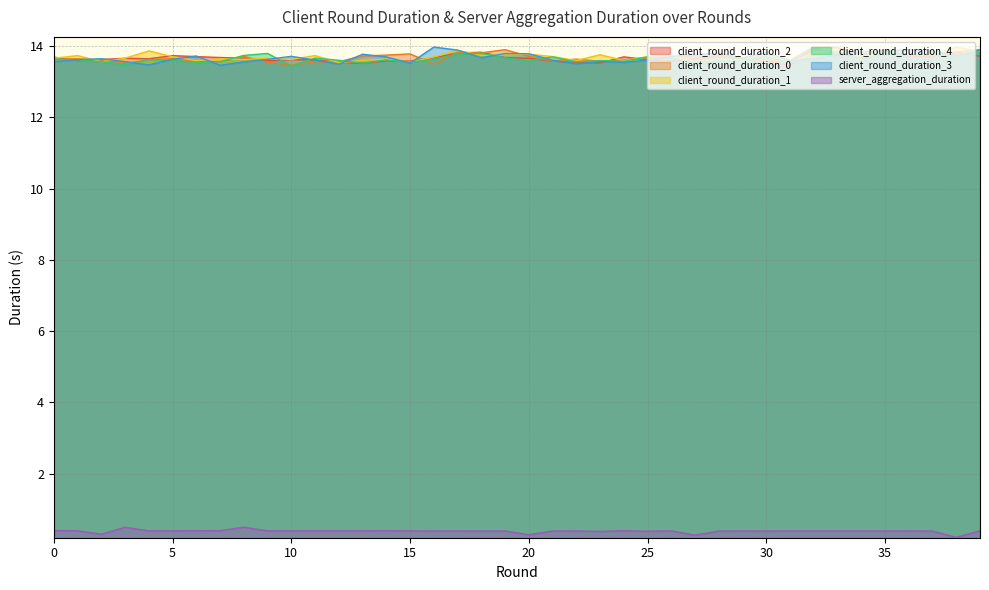

What is the minimum value for client_round_duration_0?

13.5